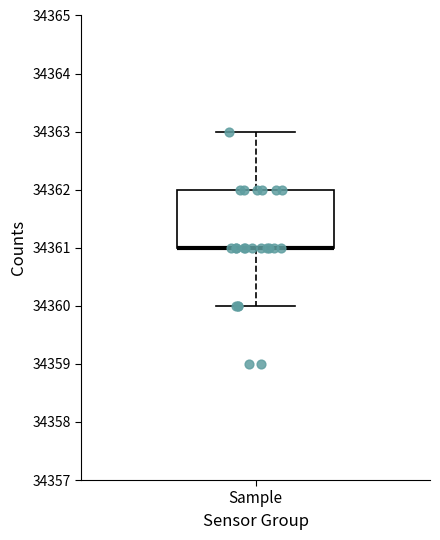

Read this box plot against the y-axis: the position of the median line, the range covered by the box, and the ends of both whiskers. The values are not printed on the chart, so give them approximately, as read against the axis.

median 34361 (drawn on the box's lower edge), box 34361 to 34362, whiskers 34360 to 34363